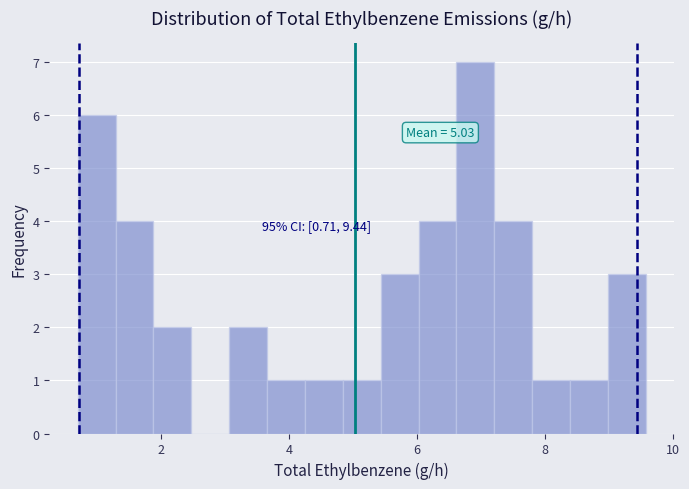

Around what value on the x-axis is the tallest bar? Give the approximate position of its centre, as read against the axis.

7.0